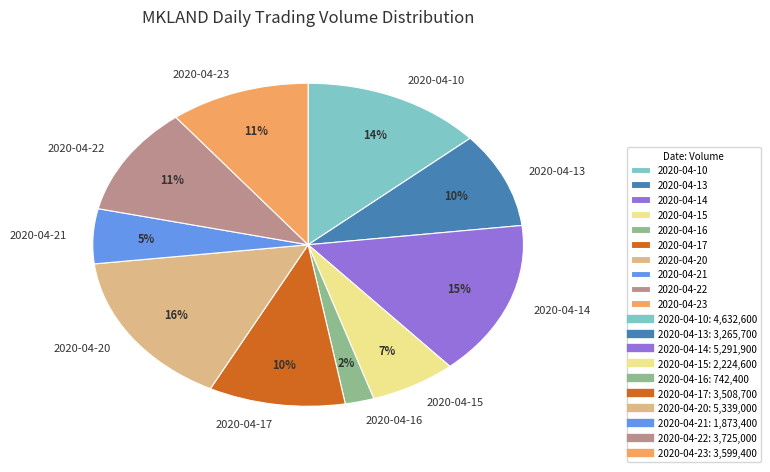

Count the number of slices in the pie.

10